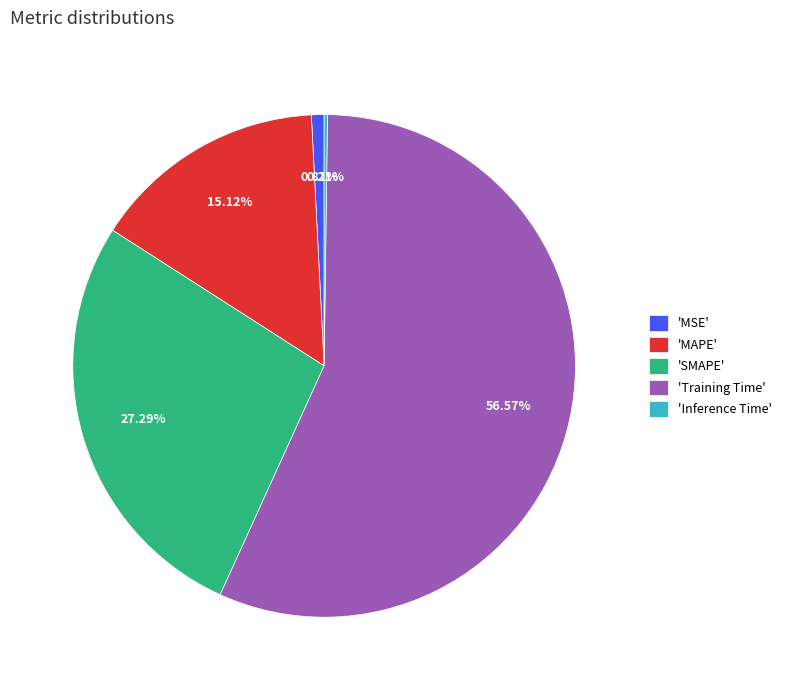

Which category has the biggest portion of the pie?

'Training Time'